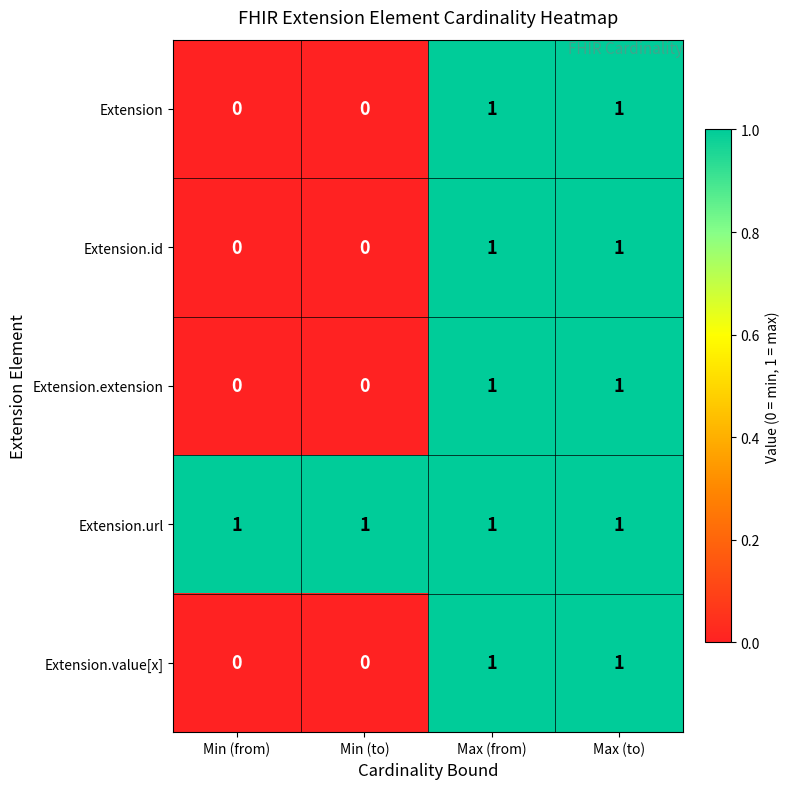

The value of Extension.id at Max (to) is 0. True or false?

False